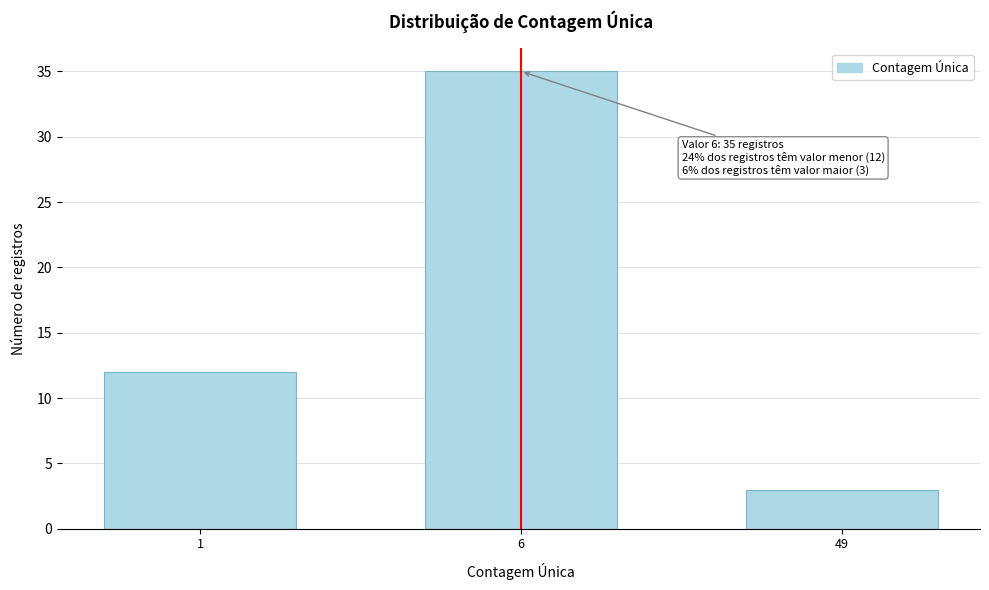

Reading left to right, list all the values displayed in this chart.

1=12	6=35	49=3